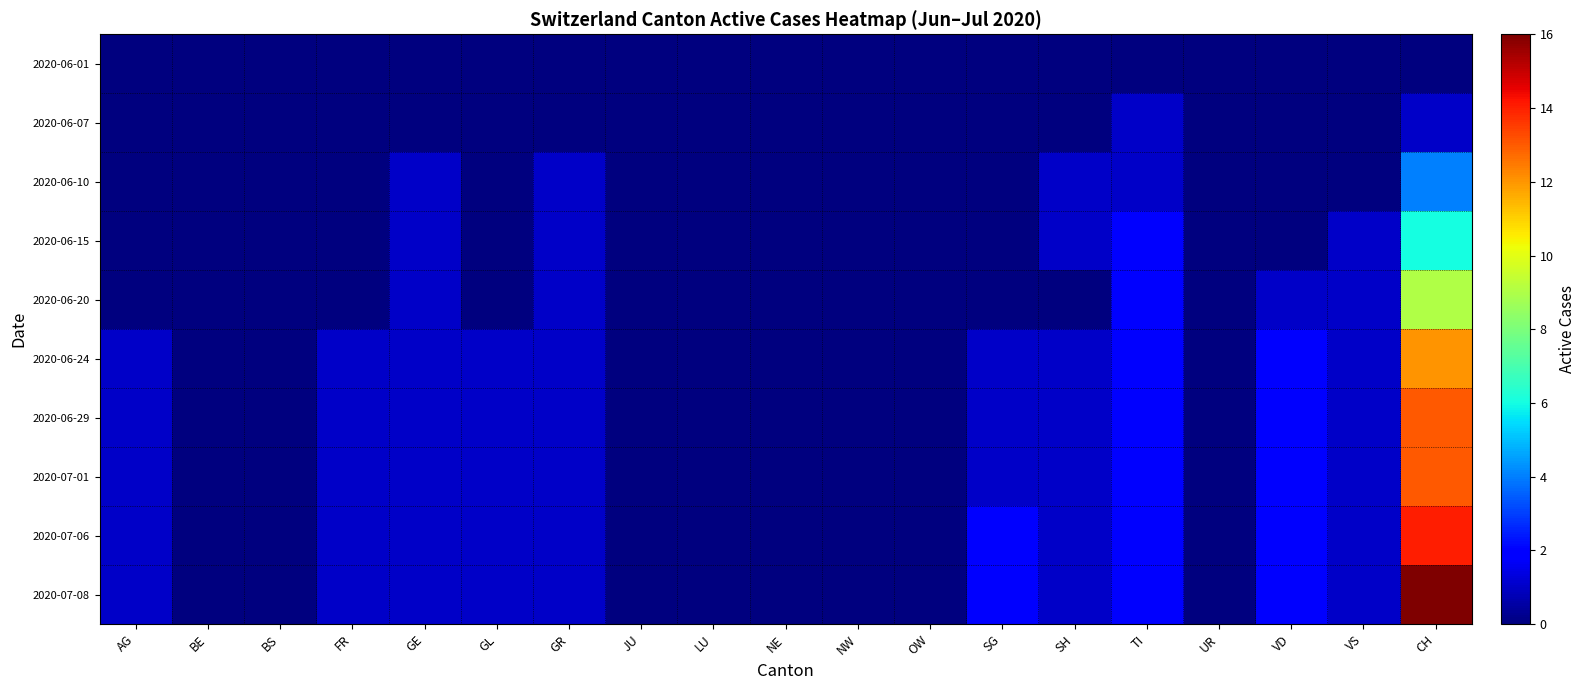

What is the maximum value shown in the chart?

16